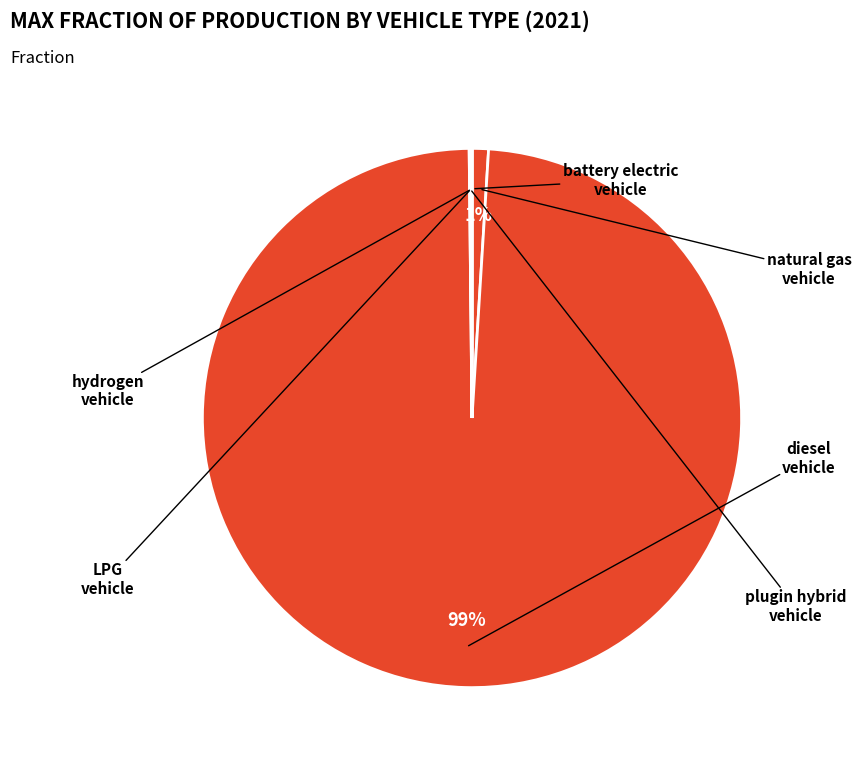

Which category has the smallest portion of the pie?

hydrogen vehicle